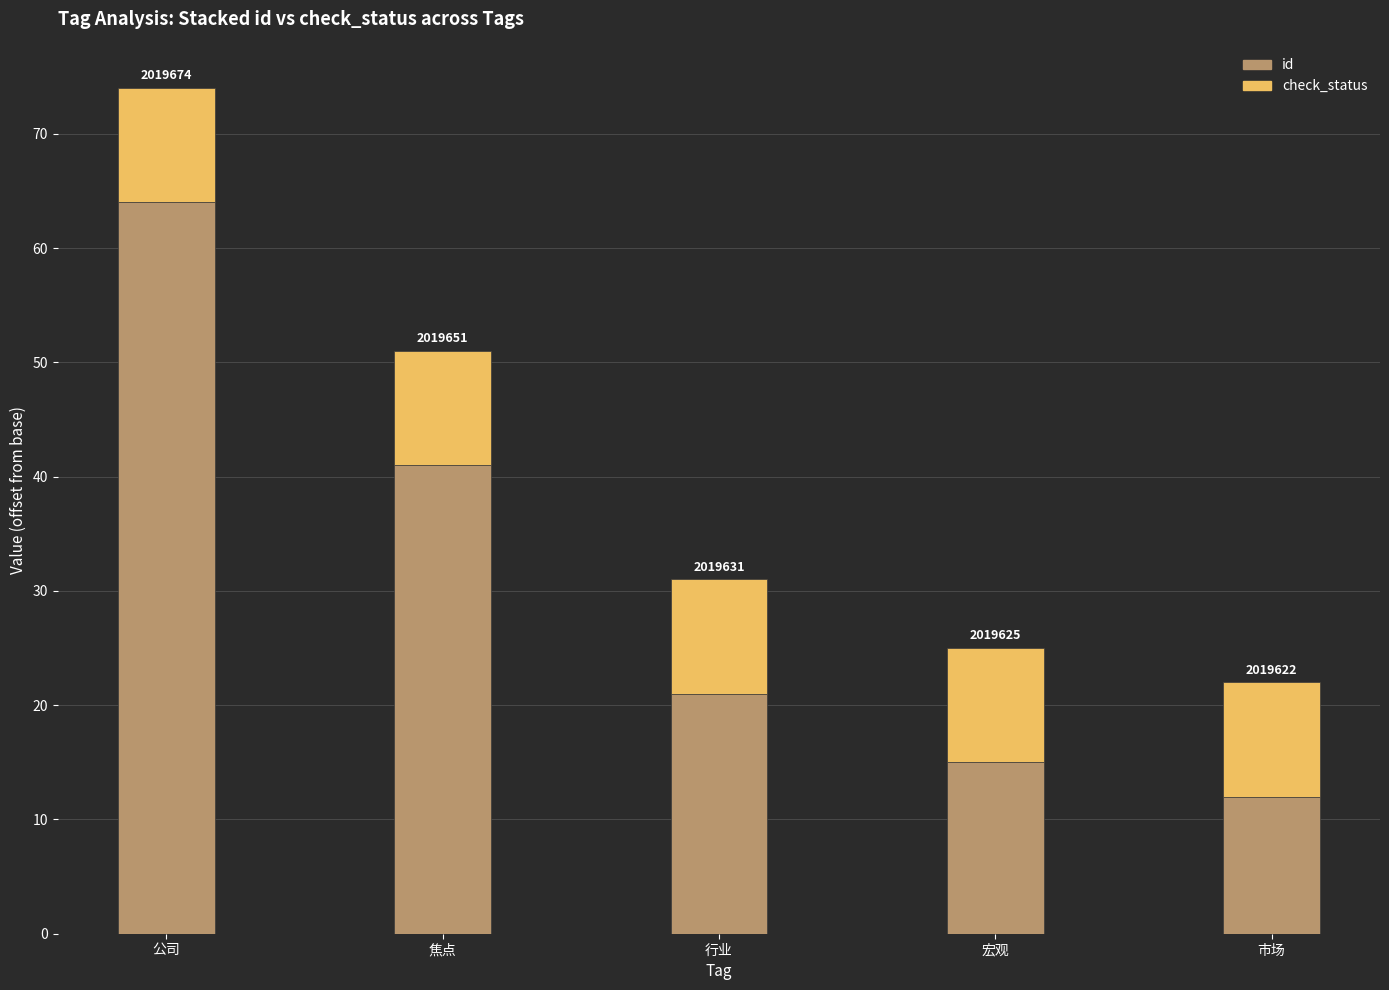

How many bars are there in total?

5